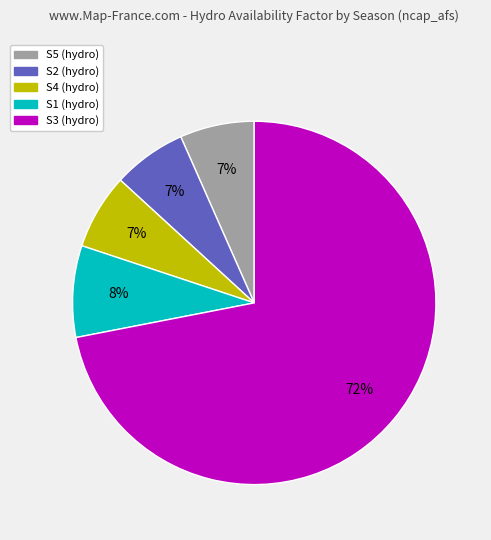

To the nearest percent, what is the combined percentage of S2 (hydro) and S1 (hydro)?

15%